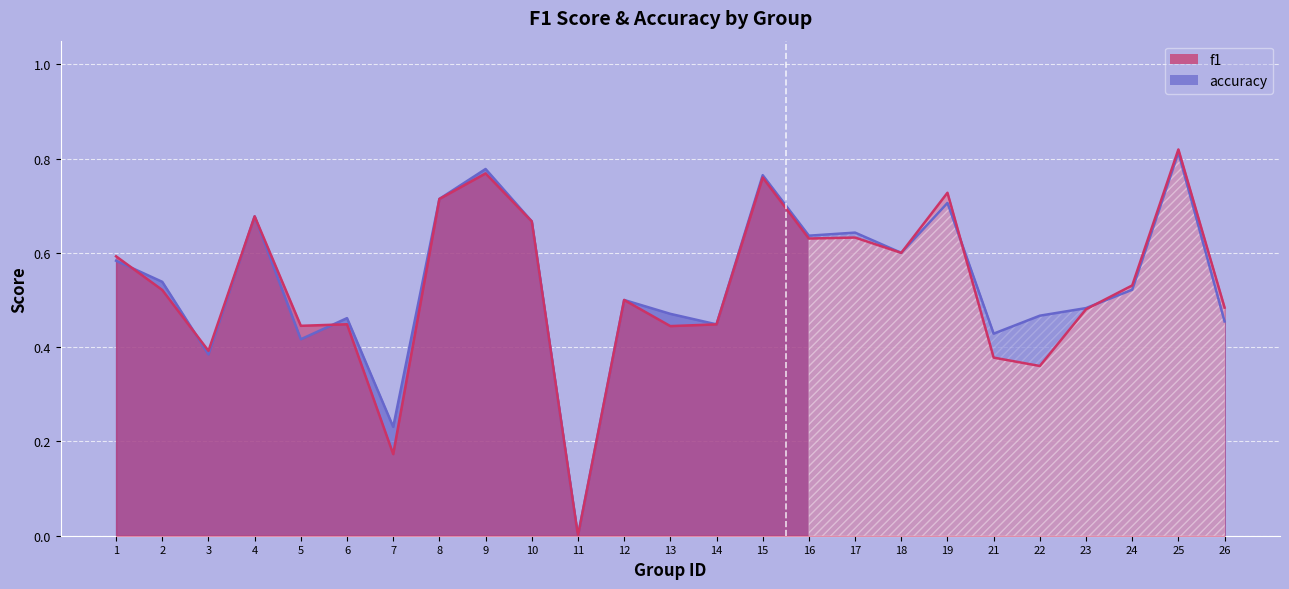

True or false: accuracy has more than 1 interior local peaks.

True